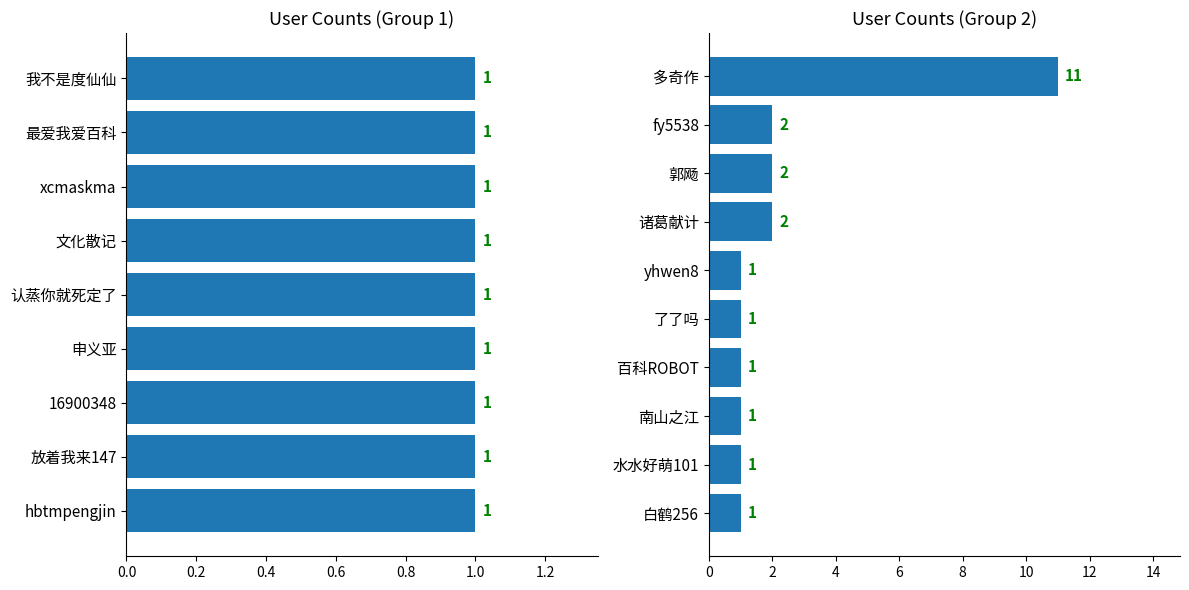

What position from the left is 诸葛献计?

7